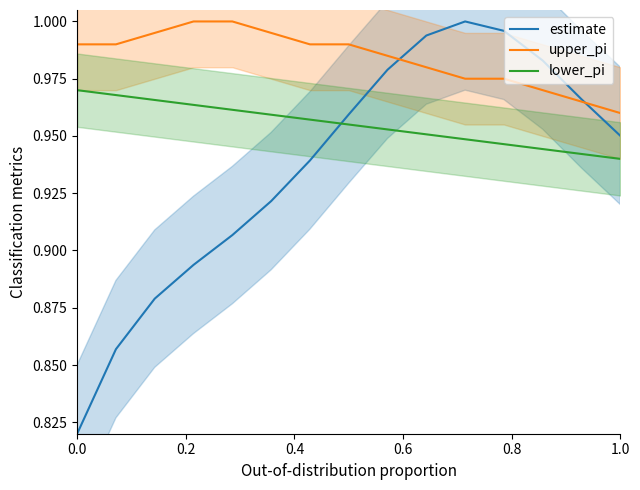

True or false: upper_pi and estimate cross at least once.

True